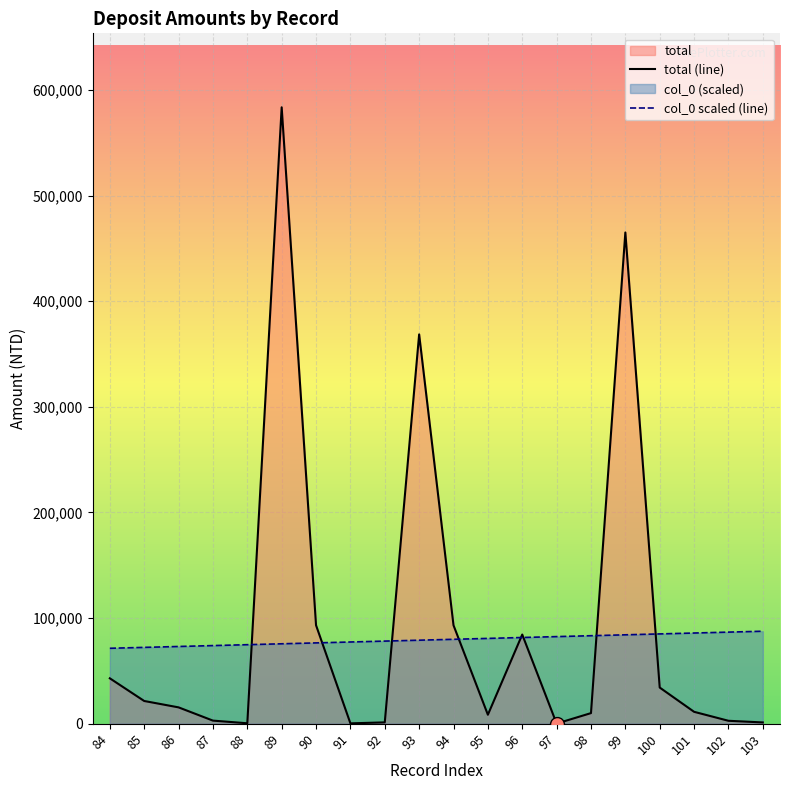

True or false: total (line) and col_0 scaled (line) intersect in this chart.

True